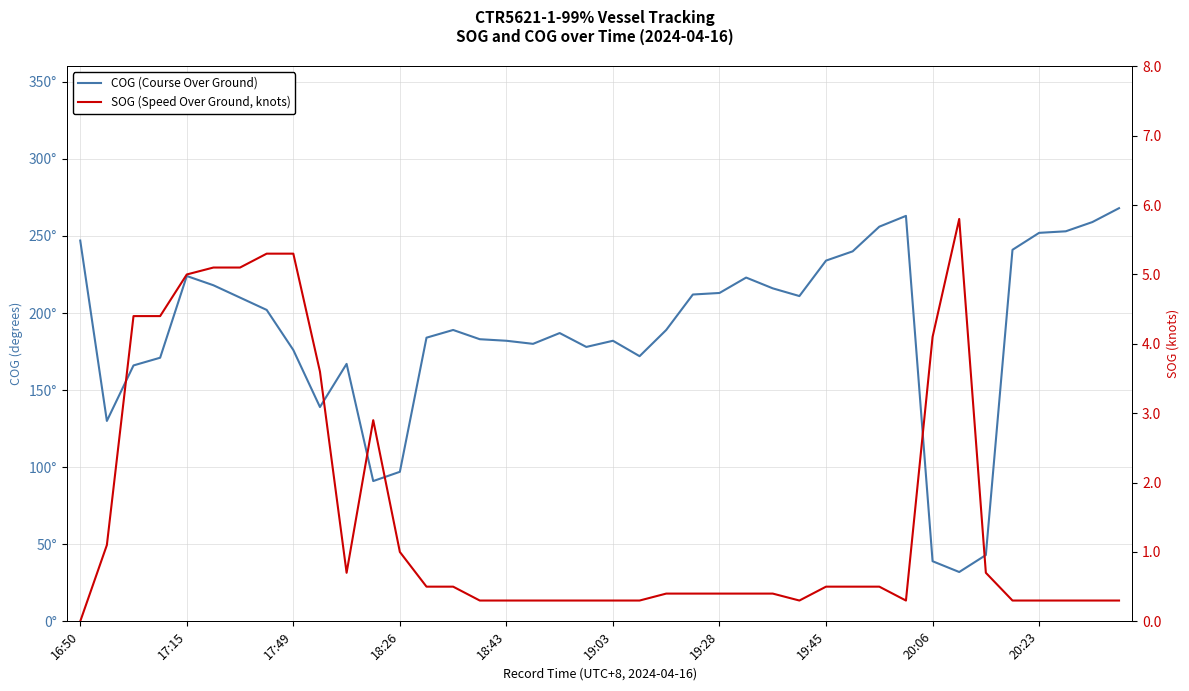

At which category does SOG (Speed Over Ground, knots) reach its first local valley?

10